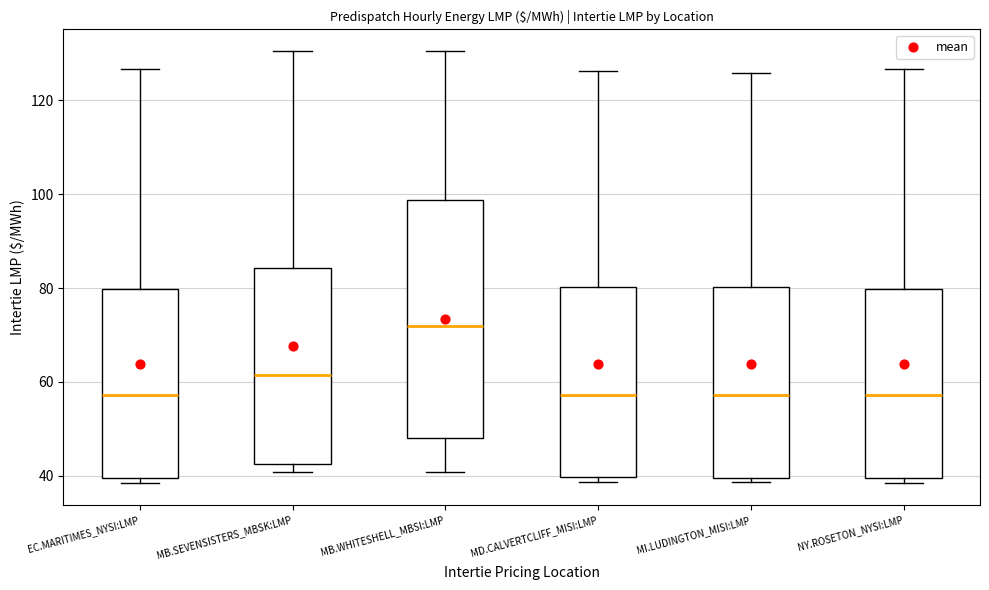

Which box is the tallest, from its lower edge to its upper edge?

MB.WHITESHELL_MBSI:LMP